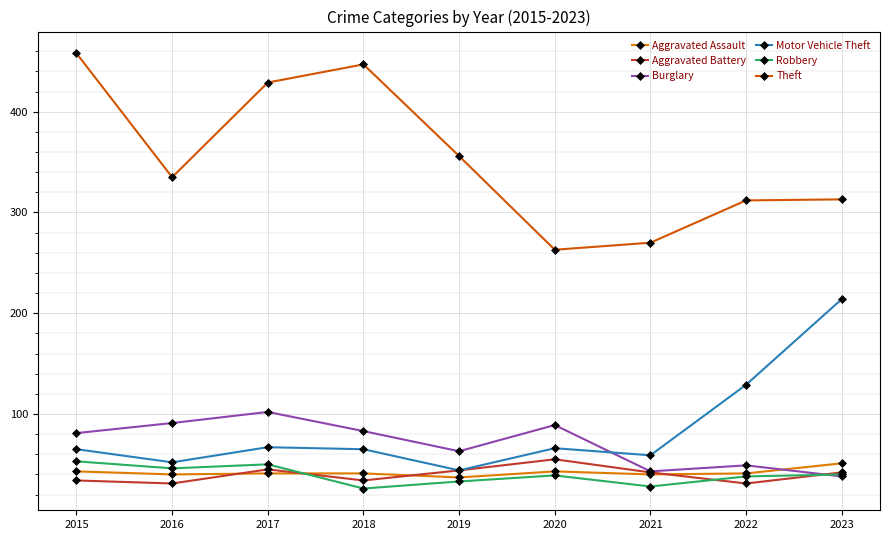

The value of Aggravated Battery at 2019 is 44. True or false?

True